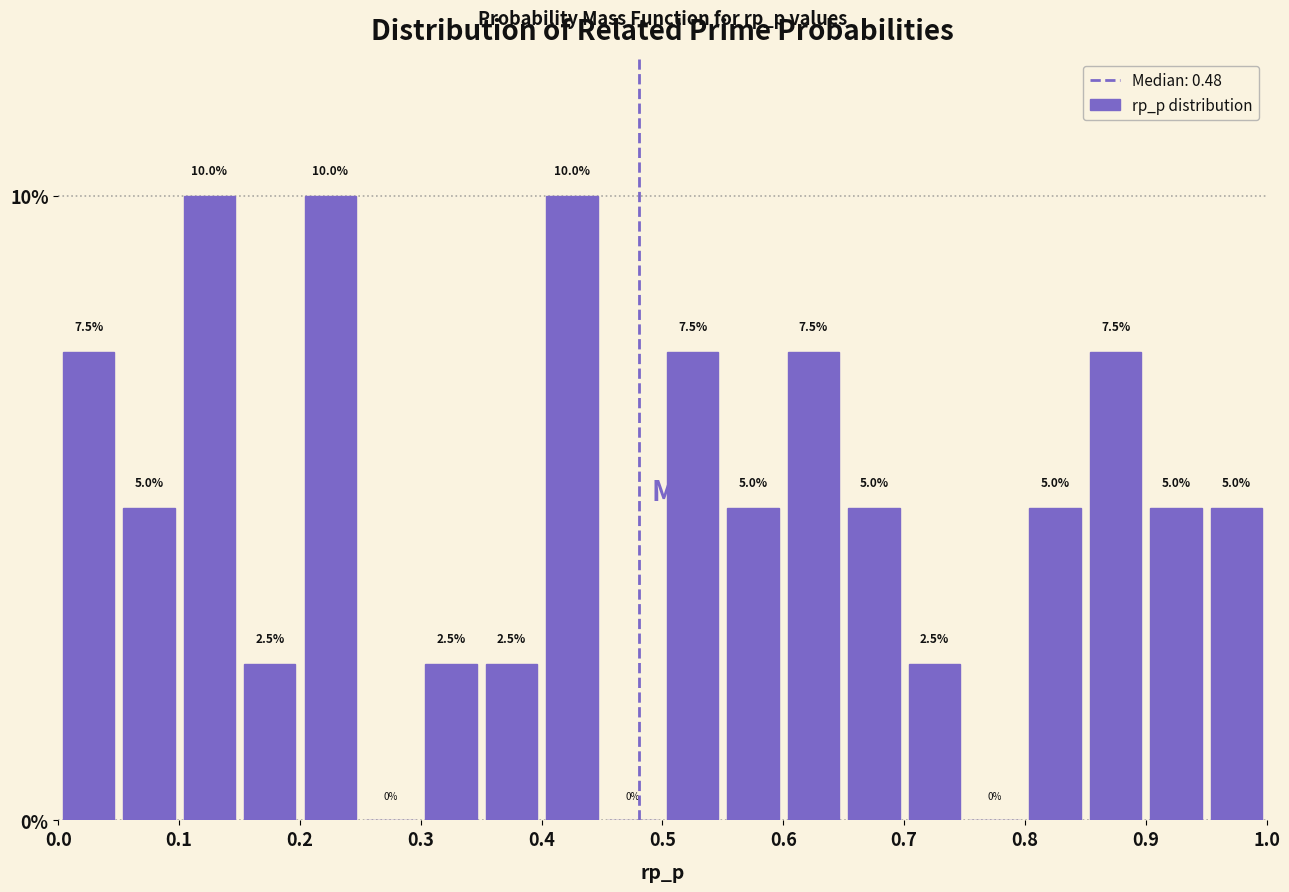

Reading left to right, list every bar in this chart as the range it spans on the x-axis followed by its height.

0.00 to 0.05: 7.5
0.05 to 0.10: 5.0
0.10 to 0.15: 10.0
0.15 to 0.20: 2.5
0.20 to 0.25: 10.0
0.25 to 0.30: 0.0
0.30 to 0.35: 2.5
0.35 to 0.40: 2.5
0.40 to 0.45: 10.0
0.45 to 0.50: 0.0
0.50 to 0.55: 7.5
0.55 to 0.60: 5.0
0.60 to 0.65: 7.5
0.65 to 0.70: 5.0
0.70 to 0.75: 2.5
0.75 to 0.80: 0.0
0.80 to 0.85: 5.0
0.85 to 0.90: 7.5
0.90 to 0.95: 5.0
0.95 to 1.00: 5.0